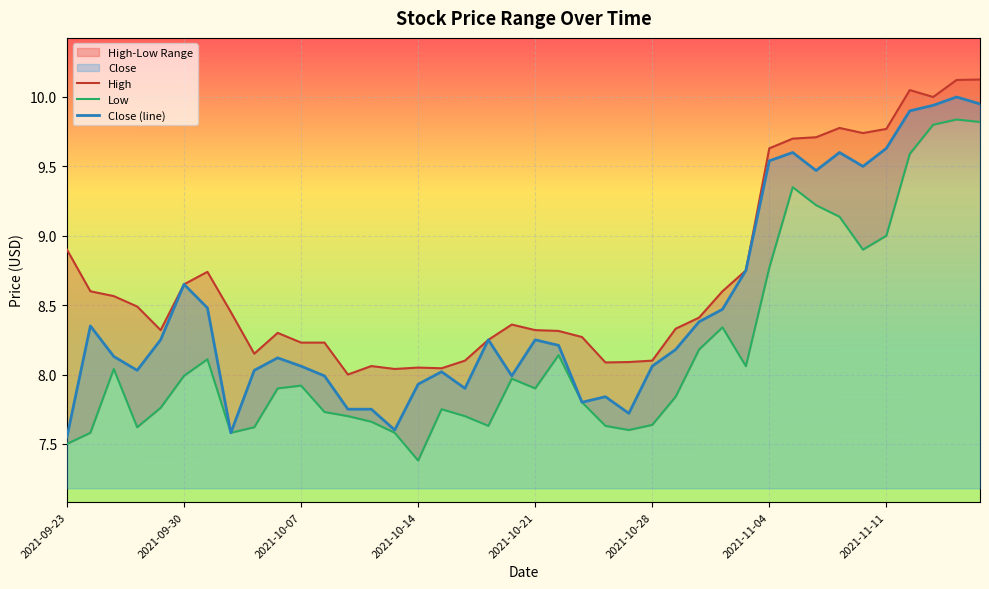

List the series in order of their peak value, lowest first.

Low, Close, High